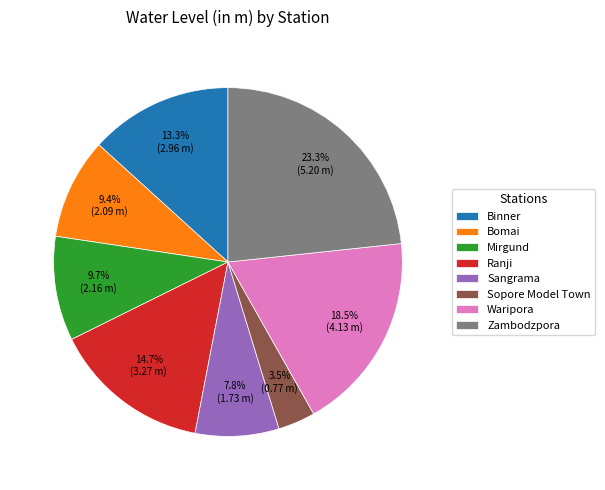

What is the largest slice in the pie chart?

Zambodzpora